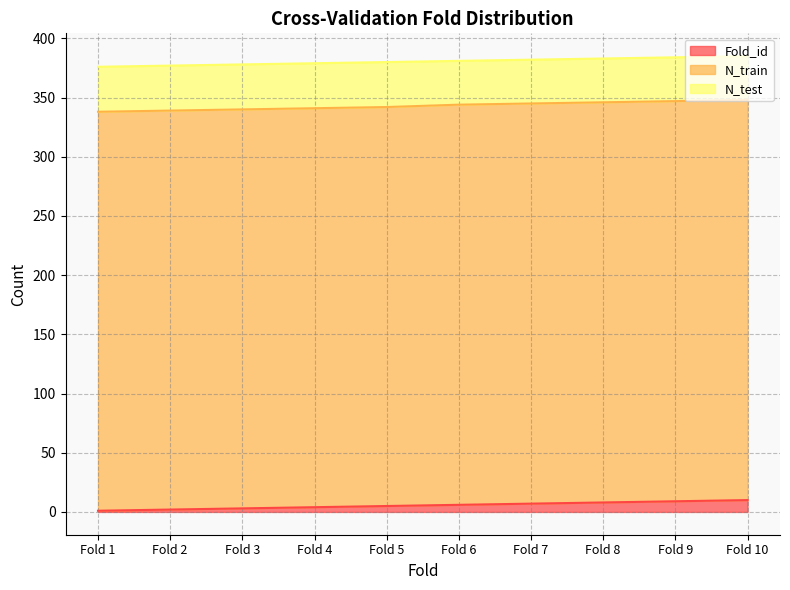

At Fold 7, list the series in order from smallest to largest.

Fold_id, N_test, N_train